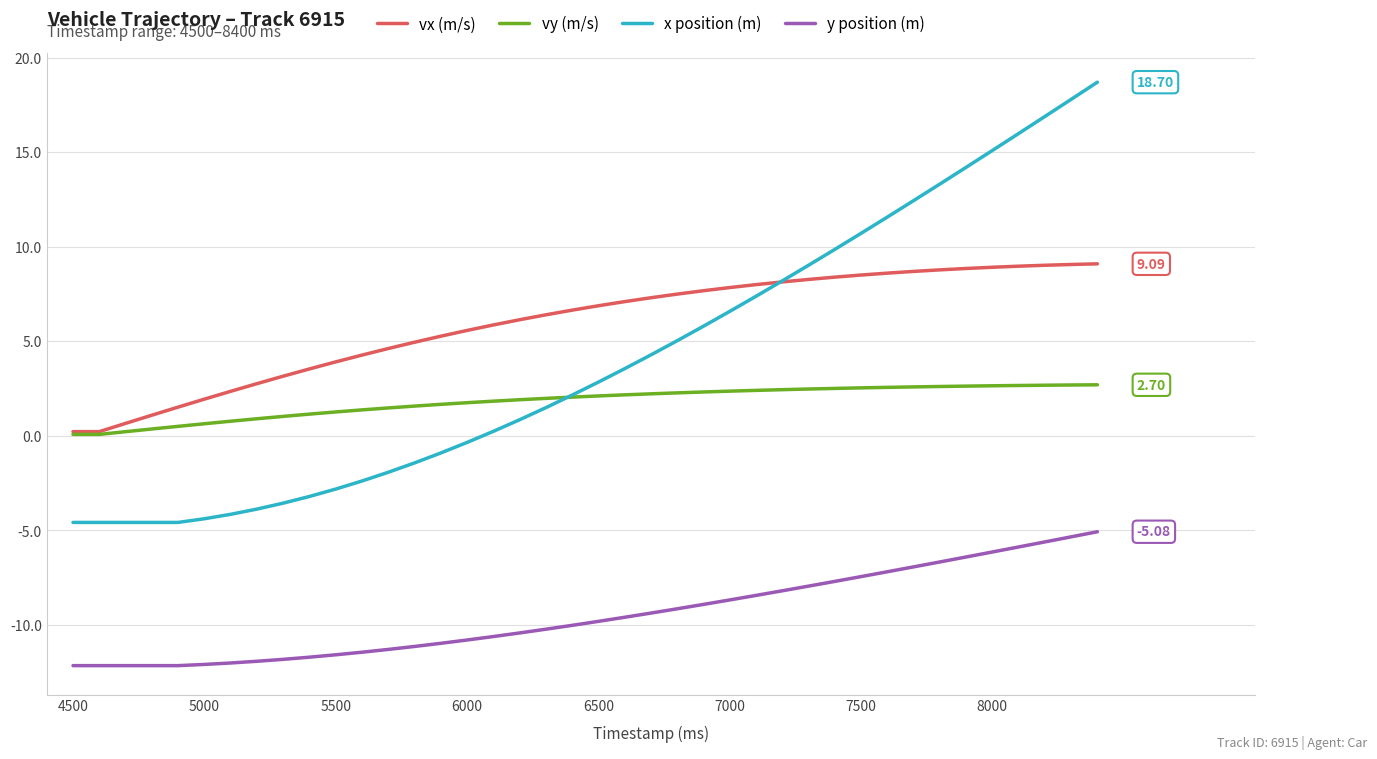

Which series has the widest spread of values?

x position (m)